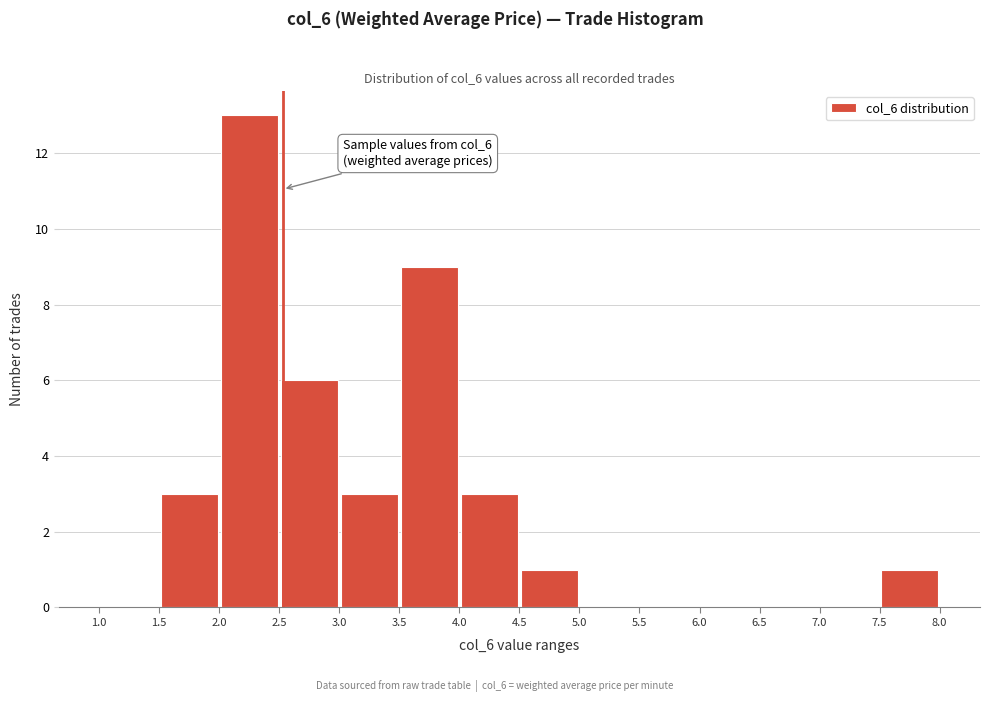

Which range on the x-axis has the tallest bar?

2.0 to 2.5